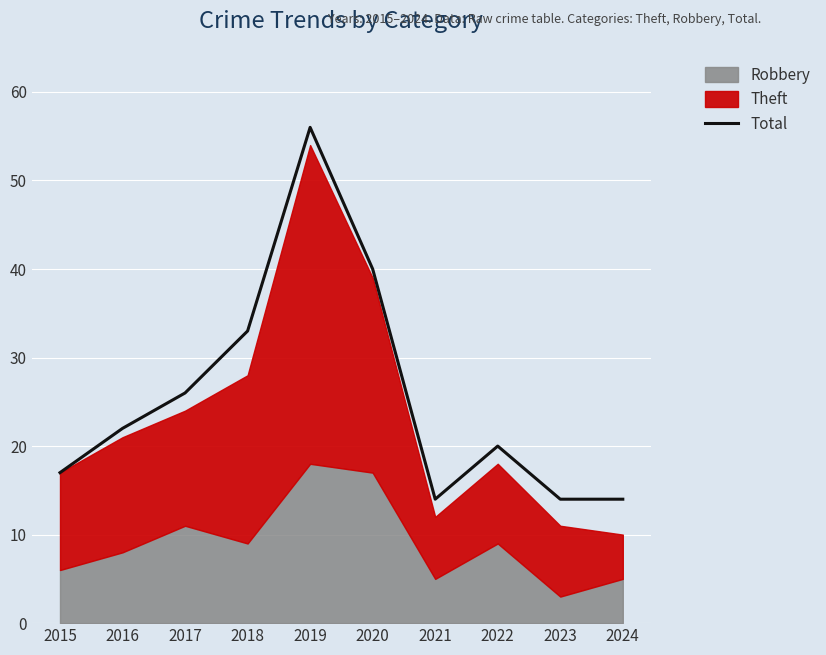

What is the value of the 2nd point from the left?

22